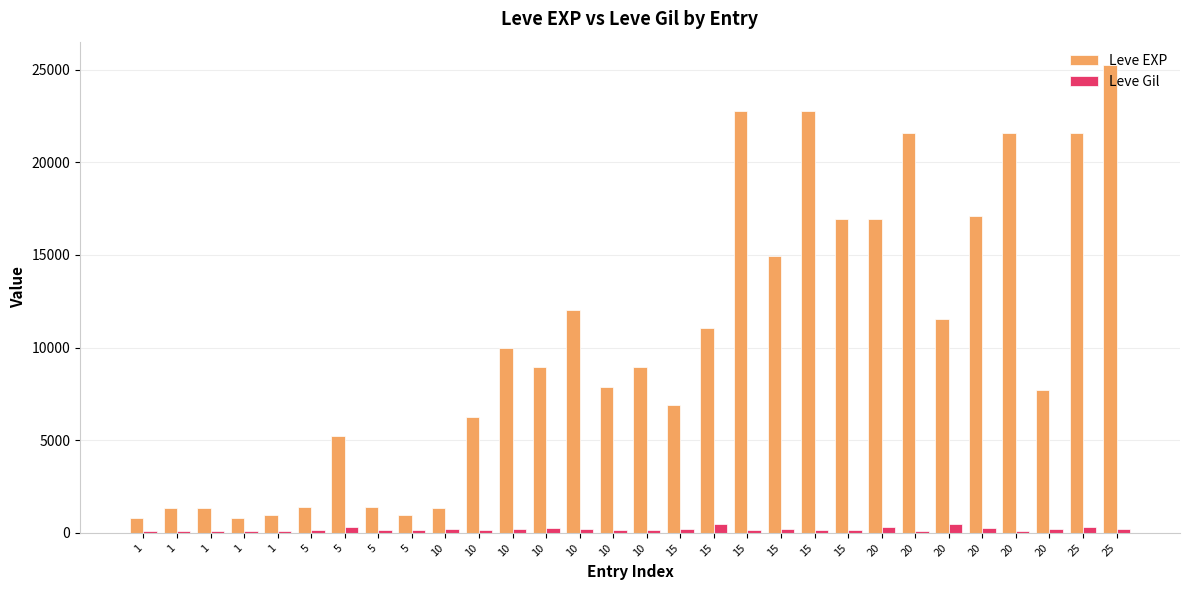

How many bars are there in each group?

2